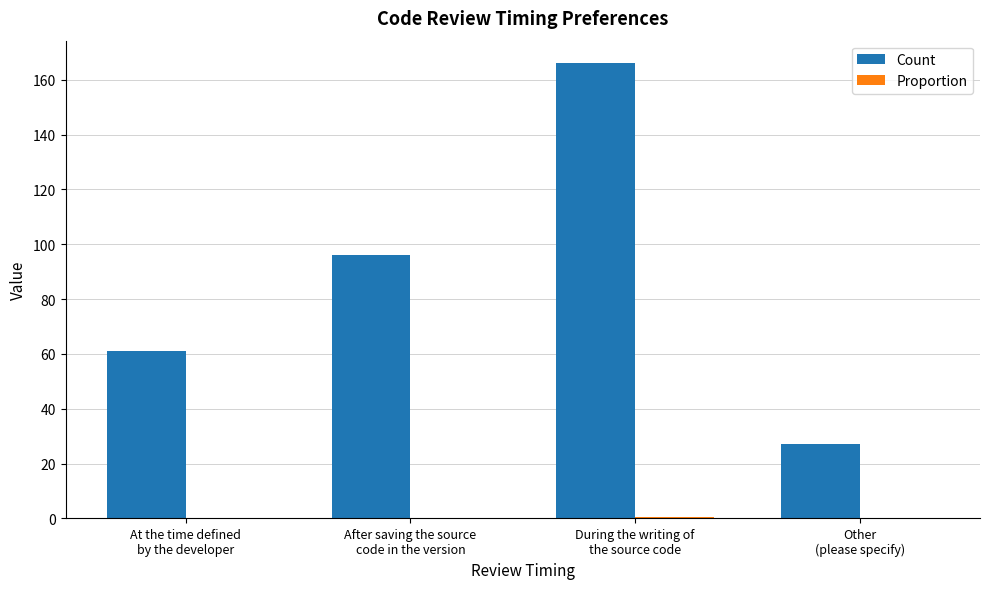

What is the greatest value displayed?

166.0